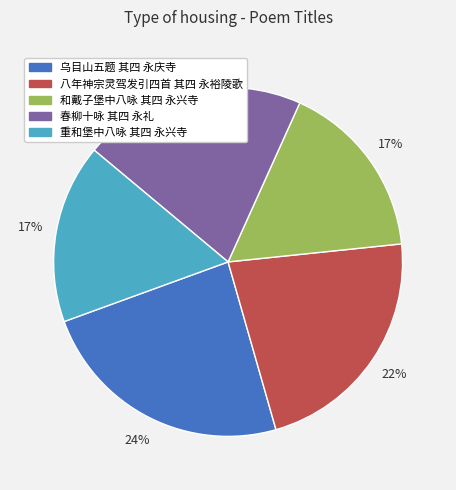

To the nearest percent, what is the difference between the 重和堡中八咏 其四 永兴寺 and 春柳十咏 其四 永礼 slice percentages?

4%